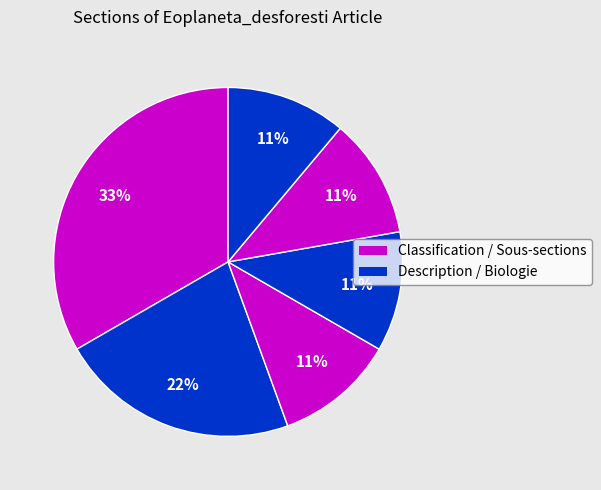

Count the number of slices in the pie.

6